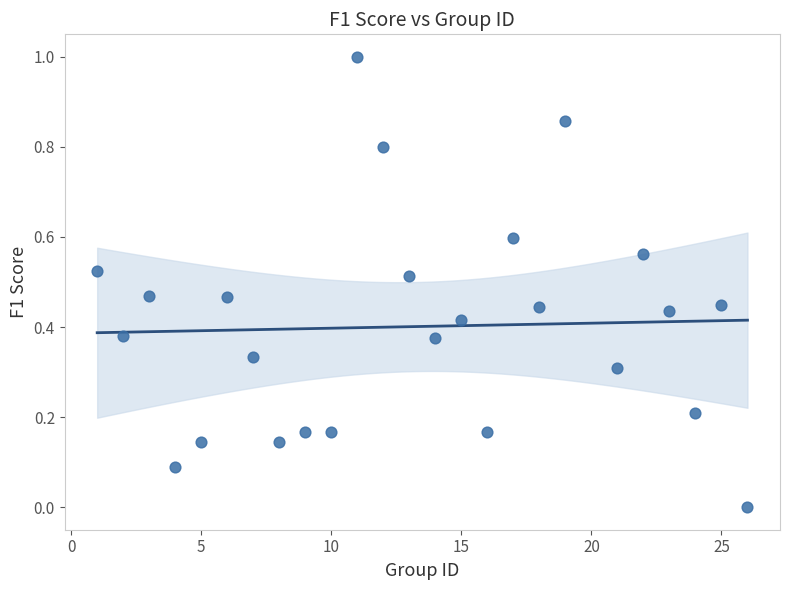

What is the range of Y values (max minus min)?

1.0